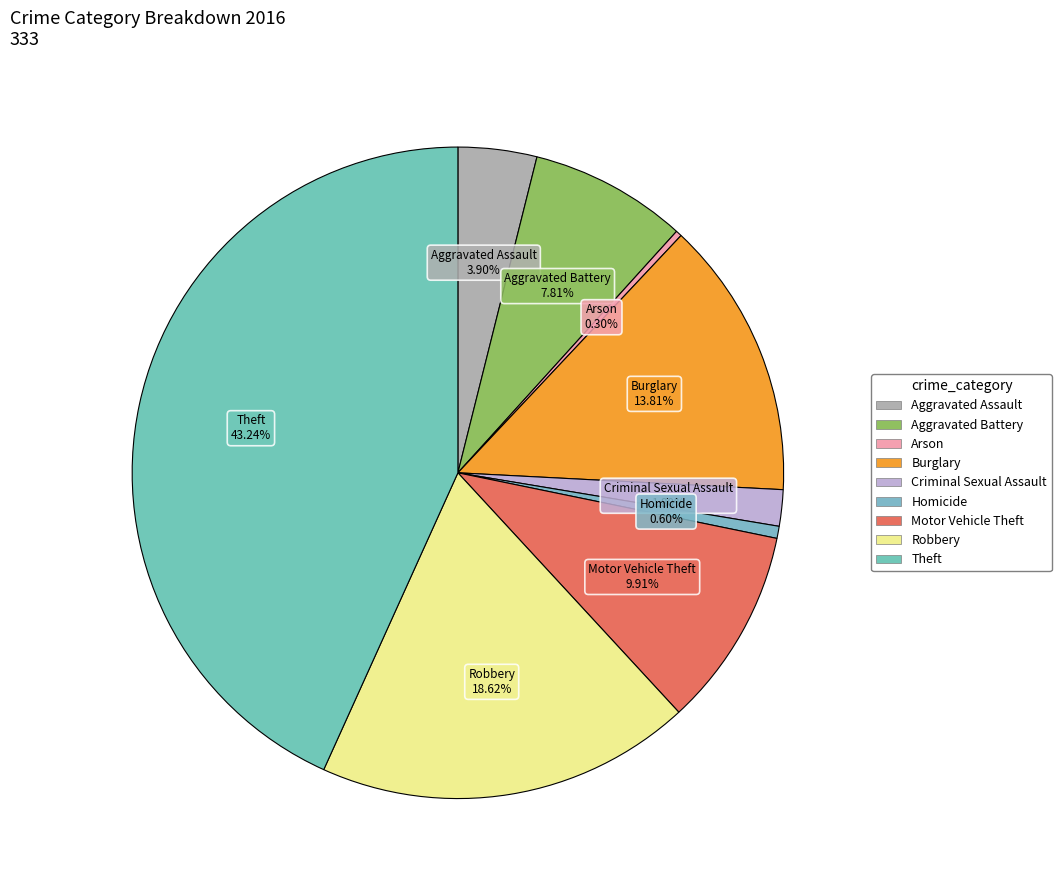

What percentage is the Burglary slice, to the nearest percent?

14%